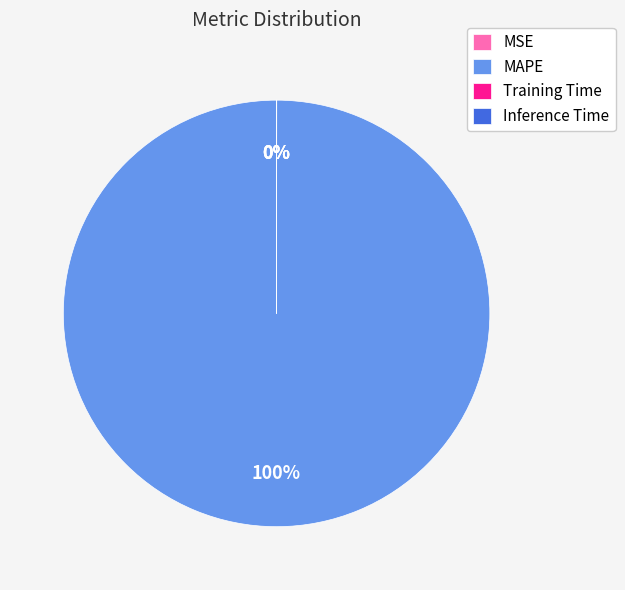

How many slices are in this pie chart?

4